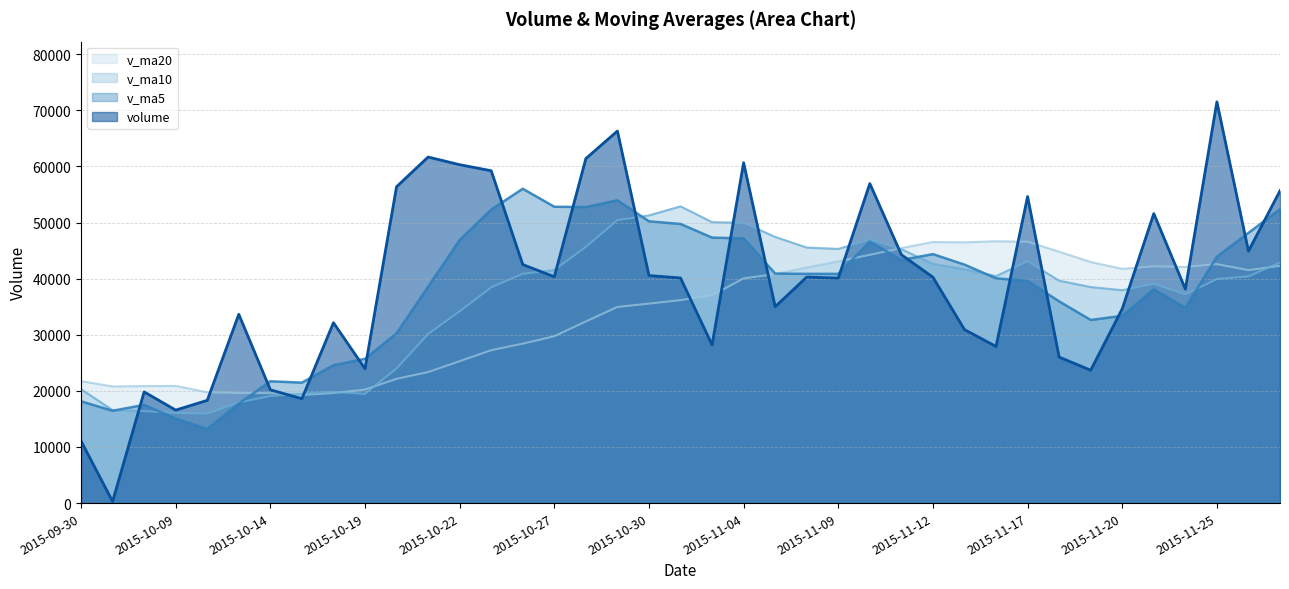

Reading left to right, transcribe all the data shown in this chart.

volume: 2015-09-30=11081.1	2015-10-07=295.3	2015-10-08=19822.4	2015-10-09=16574.3	2015-10-12=18308.3	2015-10-13=33649.4	2015-10-14=20191.4	2015-10-15=18606.3	2015-10-16=32150.1	2015-10-19=23950.4	2015-10-20=56383.8	2015-10-21=61677.0	2015-10-22=60313.1	2015-10-23=59232.0	2015-10-26=42513.2	2015-10-27=40337.2	2015-10-28=61406.7	2015-10-29=66309.4	2015-10-30=40554.5	2015-11-02=40123.2	2015-11-03=28198.1	2015-11-04=60666.7	2015-11-05=35000.6	2015-11-06=40287.4	2015-11-09=40097.5	2015-11-10=56945.3	2015-11-11=44265.7	2015-11-12=40258.9	2015-11-13=30921.0	2015-11-16=27917.5	2015-11-17=54637.2	2015-11-18=26019.6	2015-11-19=23683.0	2015-11-20=34640.7	2015-11-23=51598.0	2015-11-24=38143.2	2015-11-25=71518.8	2015-11-26=44907.5	2015-11-27=55666.0
v_ma5: 2015-09-30=18143.3	2015-10-07=16451.3	2015-10-08=17506.1	2015-10-09=15074.8	2015-10-12=13216.3	2015-10-13=17729.9	2015-10-14=21709.2	2015-10-15=21465.9	2015-10-16=24581.1	2015-10-19=25709.5	2015-10-20=30256.4	2015-10-21=38553.5	2015-10-22=46894.9	2015-10-23=52311.2	2015-10-26=56023.8	2015-10-27=52814.5	2015-10-28=52760.4	2015-10-29=53959.7	2015-10-30=50224.2	2015-11-02=49746.2	2015-11-03=47318.4	2015-11-04=47170.4	2015-11-05=40908.6	2015-11-06=40855.2	2015-11-09=40850.1	2015-11-10=46599.5	2015-11-11=43319.3	2015-11-12=44370.9	2015-11-13=42497.7	2015-11-16=40061.7	2015-11-17=39600.1	2015-11-18=35950.8	2015-11-19=32635.7	2015-11-20=33379.6	2015-11-23=38115.7	2015-11-24=34816.9	2015-11-25=43916.7	2015-11-26=48161.7	2015-11-27=52366.7
v_ma10: 2015-09-30=20300.0	2015-10-07=16566.3	2015-10-08=16396.0	2015-10-09=16045.7	2015-10-12=15959.9	2015-10-13=17936.6	2015-10-14=19080.2	2015-10-15=19486.0	2015-10-16=19828.0	2015-10-19=19462.9	2015-10-20=23993.2	2015-10-21=30131.3	2015-10-22=34180.4	2015-10-23=38446.2	2015-10-26=40866.7	2015-10-27=41535.4	2015-10-28=45657.0	2015-10-29=50427.3	2015-10-30=51267.7	2015-11-02=52885.0	2015-11-03=50066.4	2015-11-04=49965.4	2015-11-05=47434.2	2015-11-06=45539.7	2015-11-09=45298.1	2015-11-10=46958.9	2015-11-11=45244.8	2015-11-12=42639.8	2015-11-13=41676.4	2015-11-16=40455.9	2015-11-17=43099.8	2015-11-18=39635.1	2015-11-19=38503.3	2015-11-20=37938.6	2015-11-23=39088.7	2015-11-24=37208.5	2015-11-25=39933.8	2015-11-26=40398.7	2015-11-27=42873.2
v_ma20: 2015-09-30=21735.1	2015-10-07=20787.5	2015-10-08=20855.0	2015-10-09=20884.7	2015-10-12=19752.4	2015-10-13=19626.5	2015-10-14=19602.7	2015-10-15=19268.3	2015-10-16=19611.3	2015-10-19=20228.6	2015-10-20=22146.6	2015-10-21=23348.8	2015-10-22=25288.2	2015-10-23=27246.0	2015-10-26=28413.3	2015-10-27=29736.0	2015-10-28=32368.6	2015-10-29=34956.7	2015-10-30=35547.8	2015-11-02=36173.9	2015-11-03=37029.8	2015-11-04=40048.4	2015-11-05=40807.3	2015-11-06=41992.9	2015-11-09=43082.4	2015-11-10=44247.2	2015-11-11=45450.9	2015-11-12=46533.5	2015-11-13=46472.1	2015-11-16=46670.4	2015-11-17=46583.1	2015-11-18=44800.2	2015-11-19=42968.7	2015-11-20=41739.2	2015-11-23=42193.4	2015-11-24=42083.7	2015-11-25=42589.3	2015-11-26=41519.2	2015-11-27=42274.8